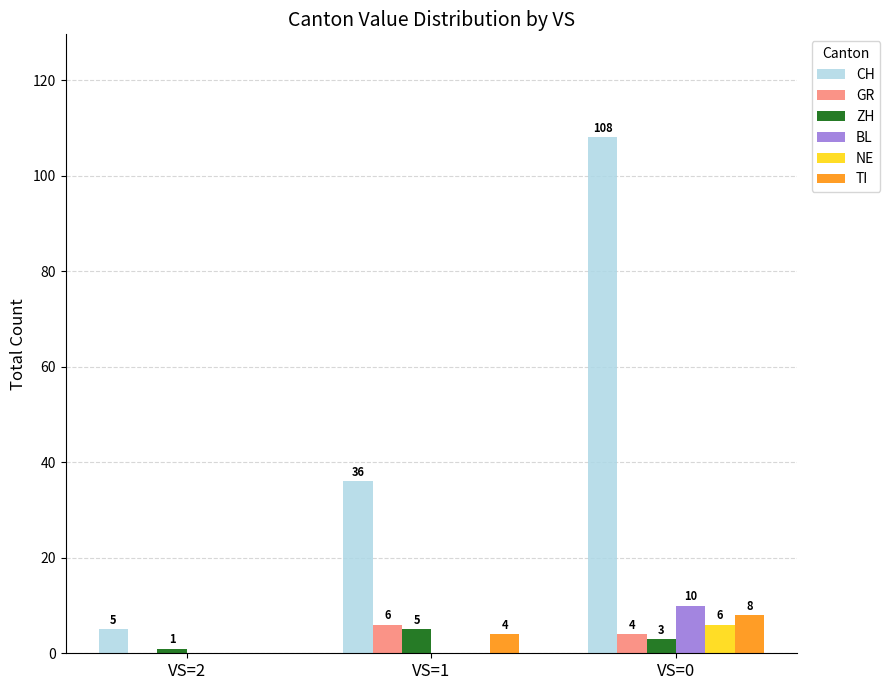

Reading left to right, list all the values displayed in this chart.

CH: VS=2=5	VS=1=36	VS=0=108
GR: VS=2=0	VS=1=6	VS=0=4
ZH: VS=2=1	VS=1=5	VS=0=3
BL: VS=2=0	VS=1=0	VS=0=10
NE: VS=2=0	VS=1=0	VS=0=6
TI: VS=2=0	VS=1=4	VS=0=8